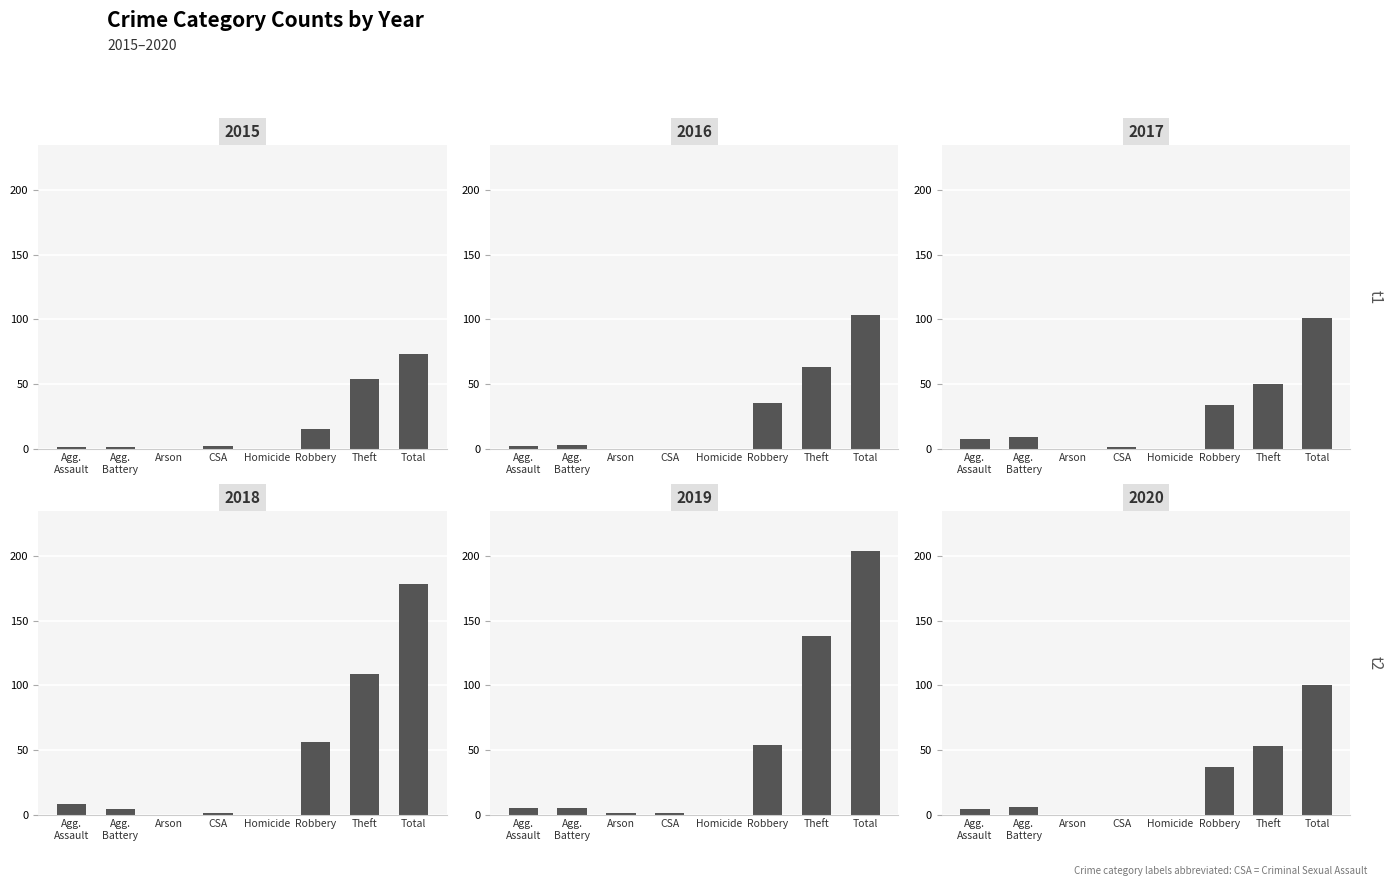

How many groups of bars are there?

8